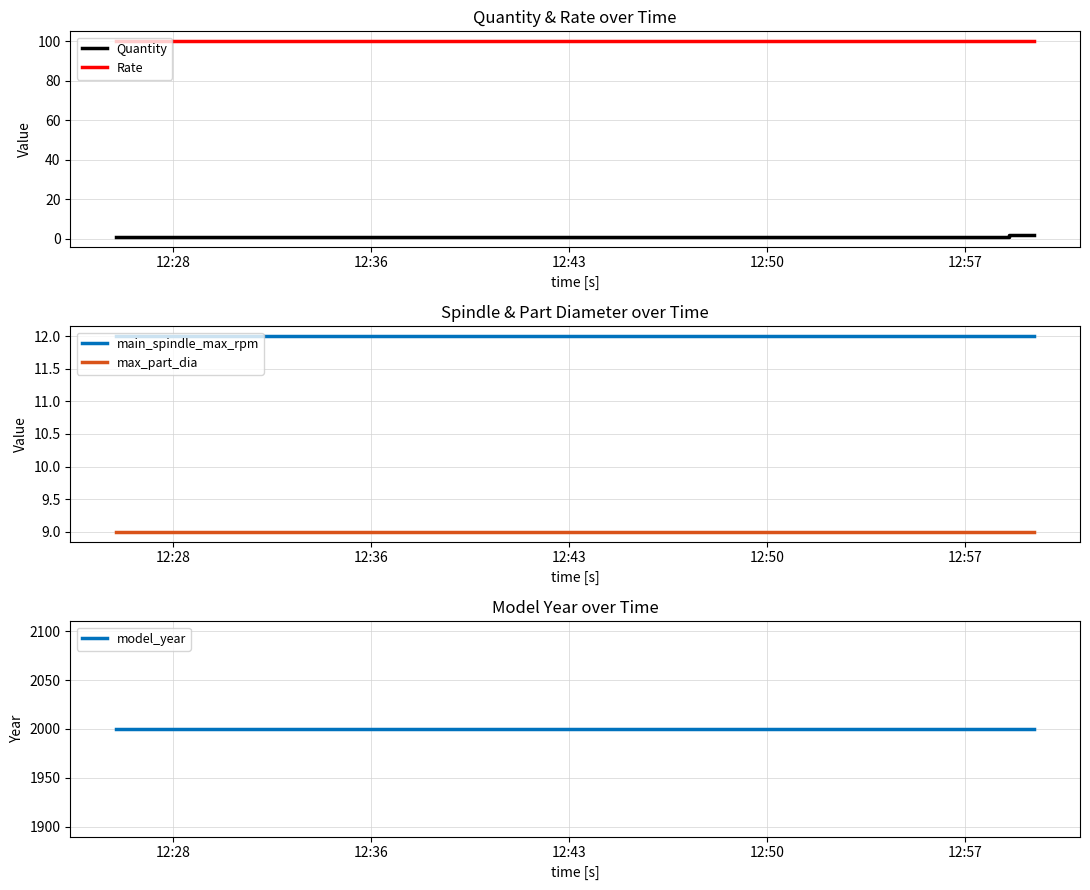

True or false: model_year and Rate cross at least once.

False